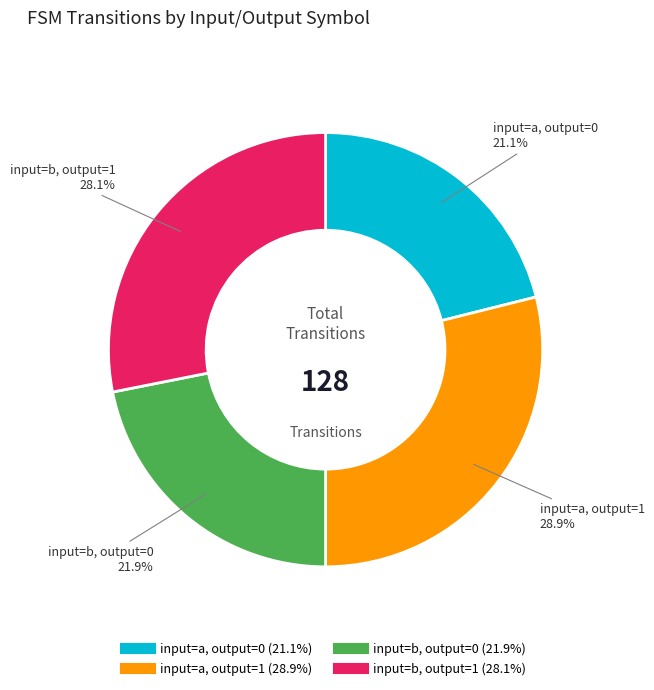

The input=a, output=1 slice represents 29% of the pie. True or false?

True